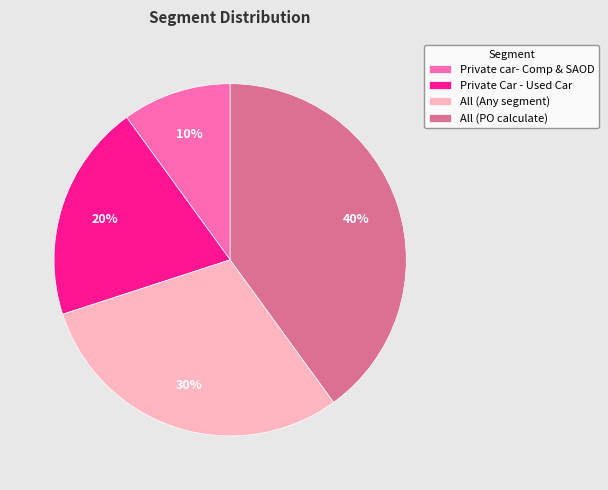

Is the sum of All (PO calculate) and All (Any segment) greater than half?

Yes